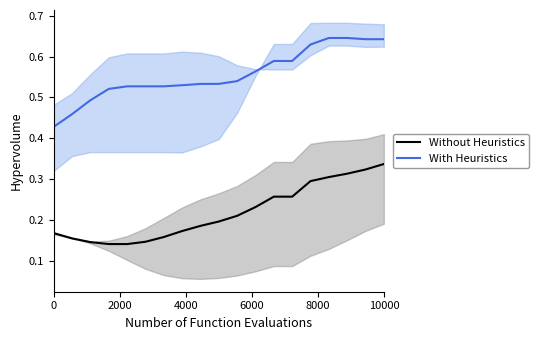

Reading right to left, extract all data points from this chart.

Without Heuristics: 0.3	0.3	0.3	0.3	0.3	0.3	0.3	0.2	0.2	0.2	0.2	0.2	0.2	0.1	0.1	0.1	0.1	0.2	0.2
With Heuristics: 0.6	0.6	0.6	0.6	0.6	0.6	0.6	0.6	0.5	0.5	0.5	0.5	0.5	0.5	0.5	0.5	0.5	0.5	0.4